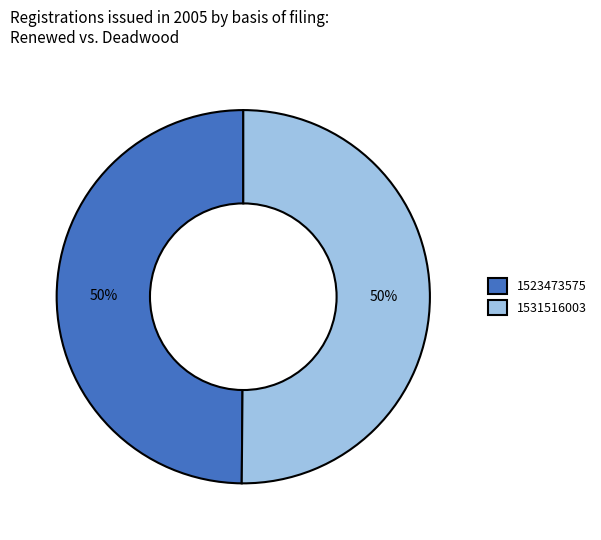

True or false: 1531516003 accounts for 62% of the total.

False